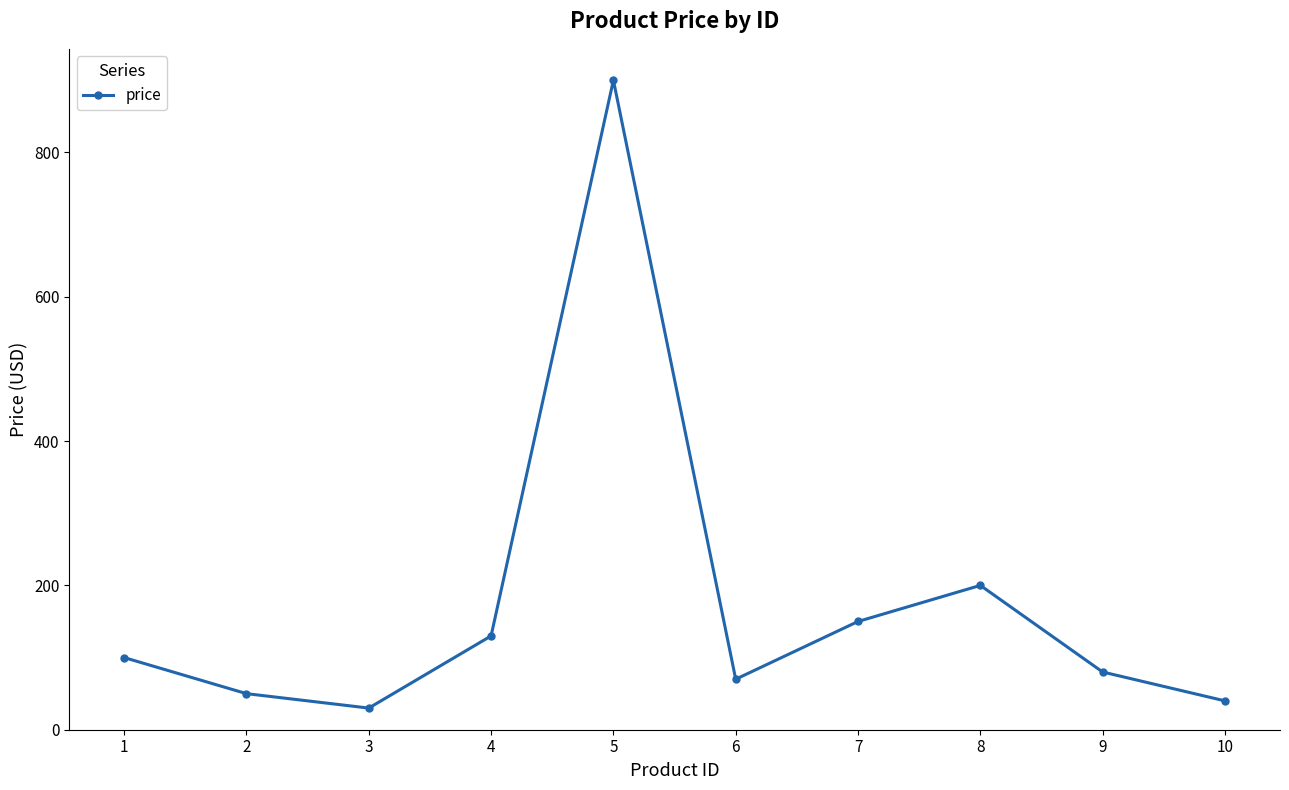

What is the change in value from 1 to 6?

-30.0